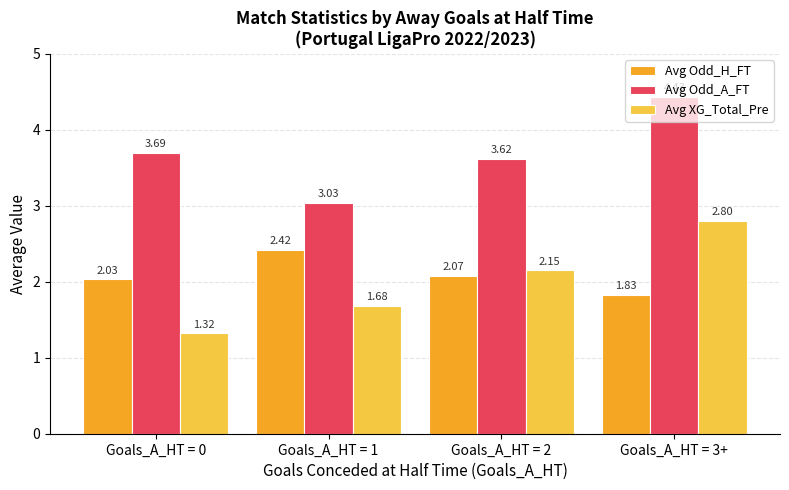

List the series in order of their peak value, lowest first.

Avg Odd_H_FT, Avg XG_Total_Pre, Avg Odd_A_FT